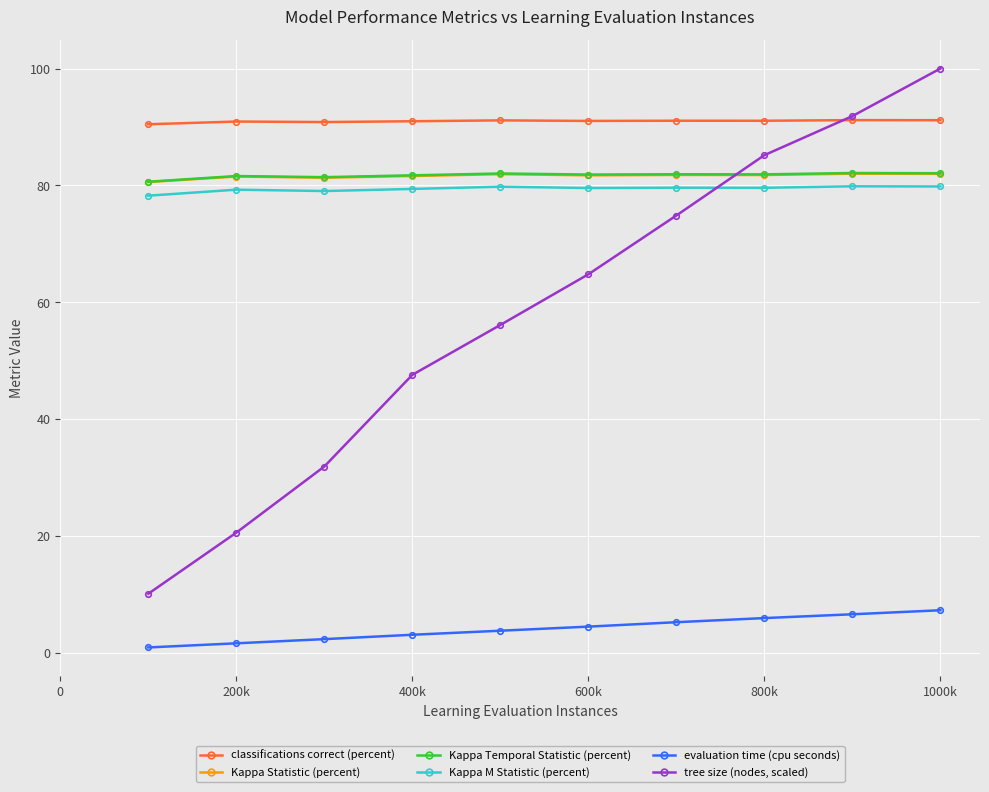

Which series has the widest spread of values?

tree size (nodes, scaled)